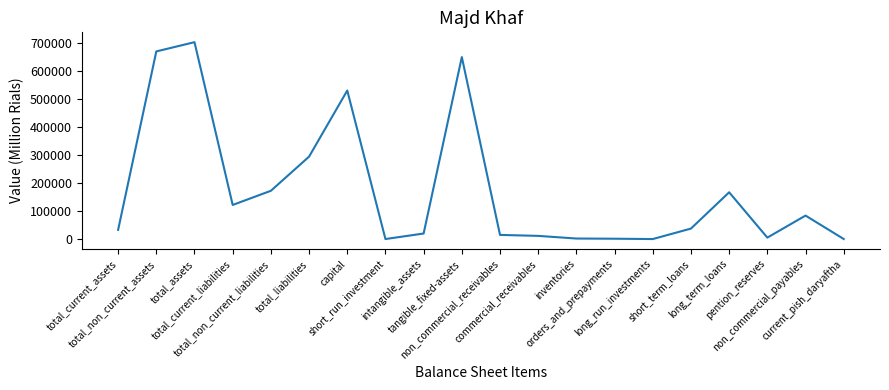

Does the chart display data point markers on the line(s)?

No